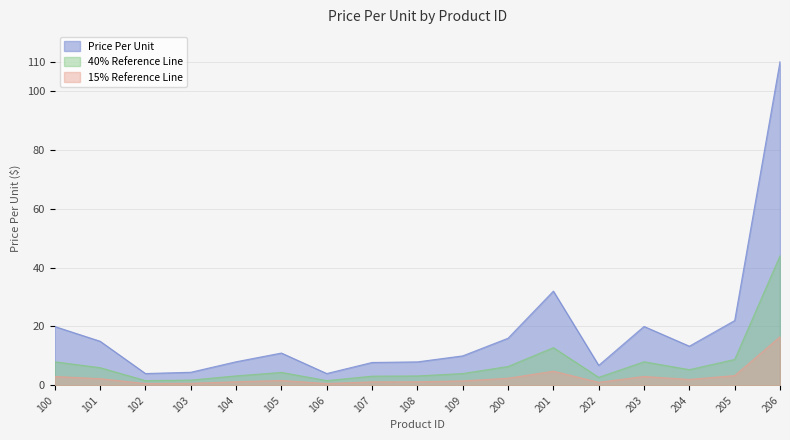

How many values exceed 10?

9